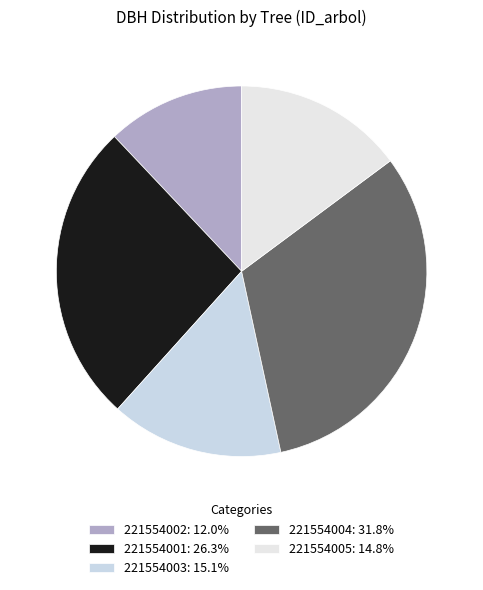

Approximately how many times larger is the value at 221554002 compared to 221554001?

0.5